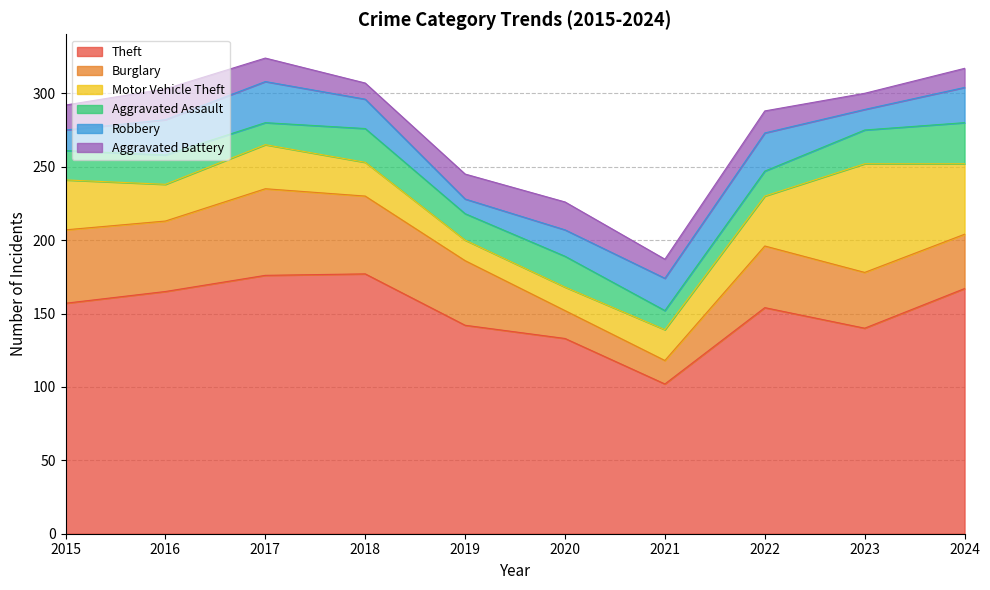

What is the difference between the Aggravated Assault values at 2017 and 2015?

5